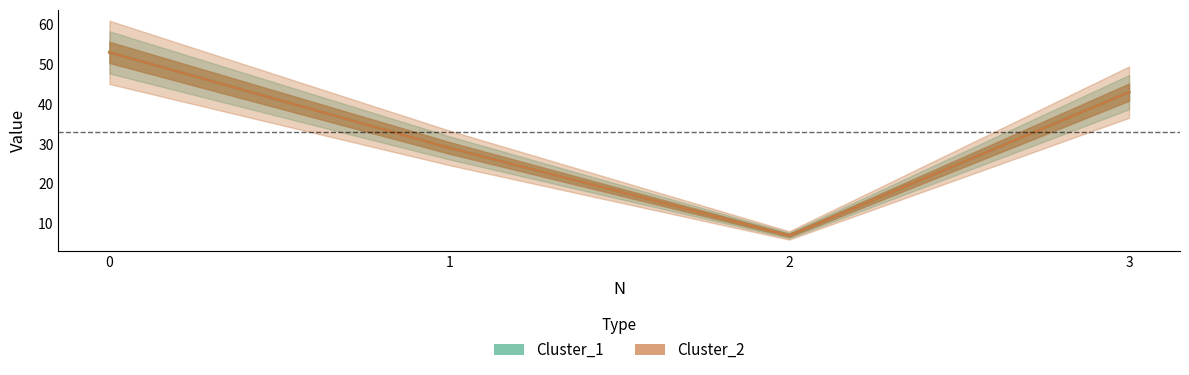

Reading left to right, list all the values displayed in this chart.

Cluster_1: 53	29	7	43
Cluster_2: 53	29	7	43